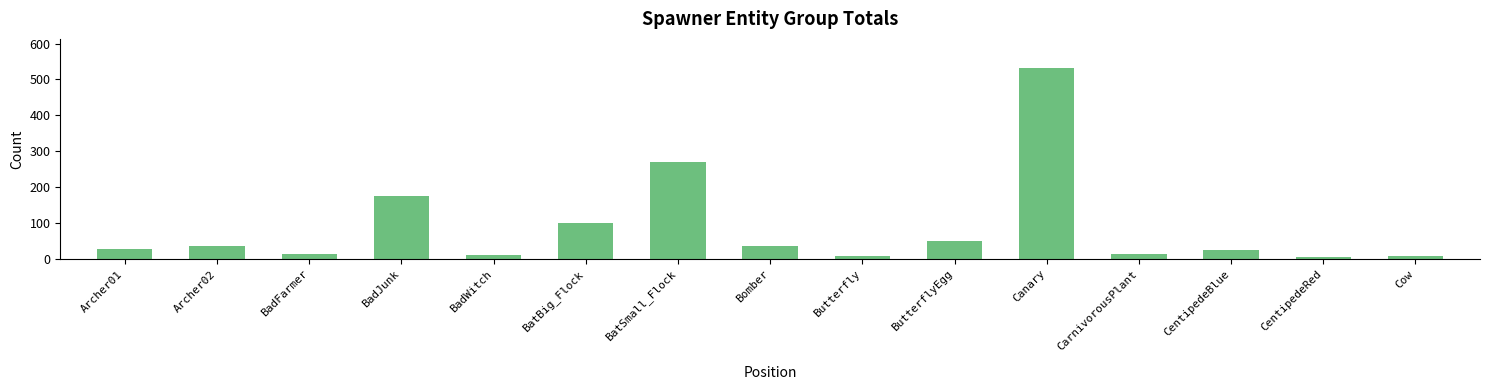

What value does the data have at CarnivorousPlant?

13